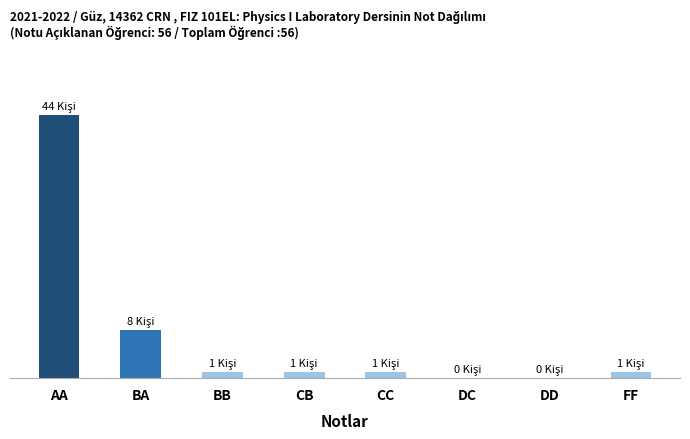

Where is the data nearest to the value 22?

BA